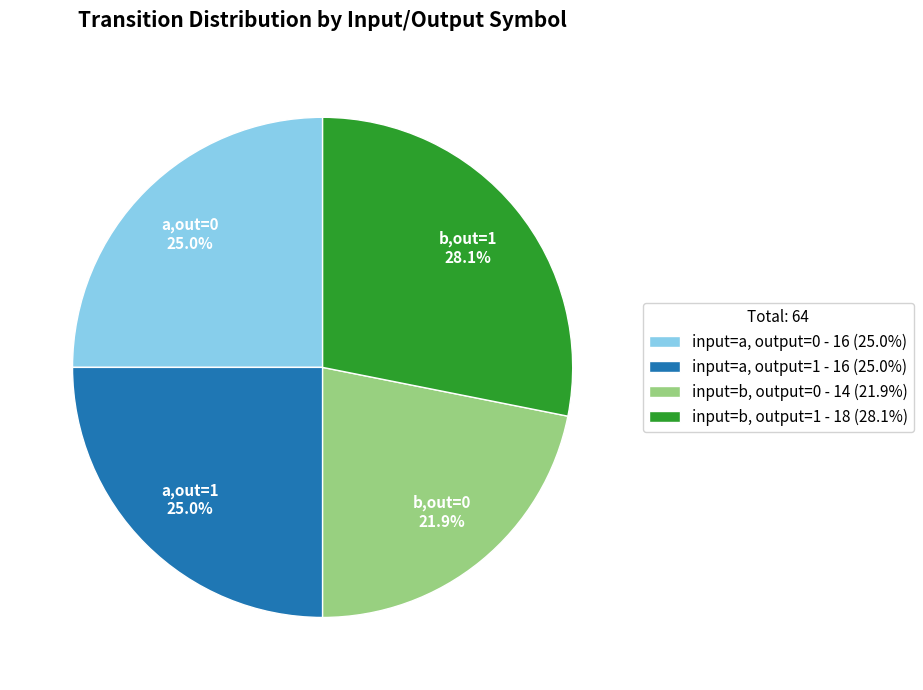

Combined, do input=a, output=1 and input=b, output=0 account for over 50%?

No